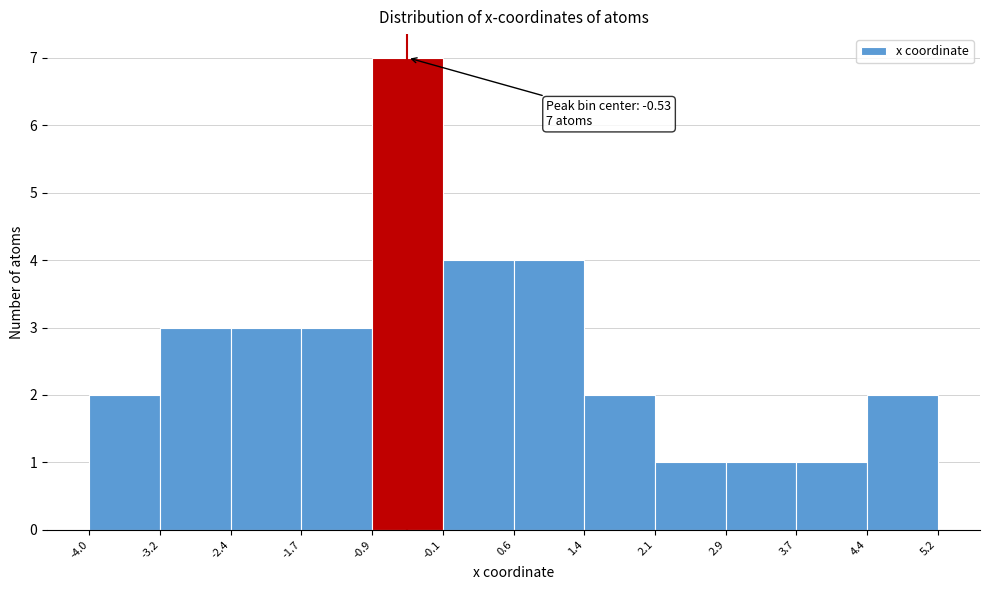

Over which range of the x-axis is the bar tallest?

-0.9 to -0.1